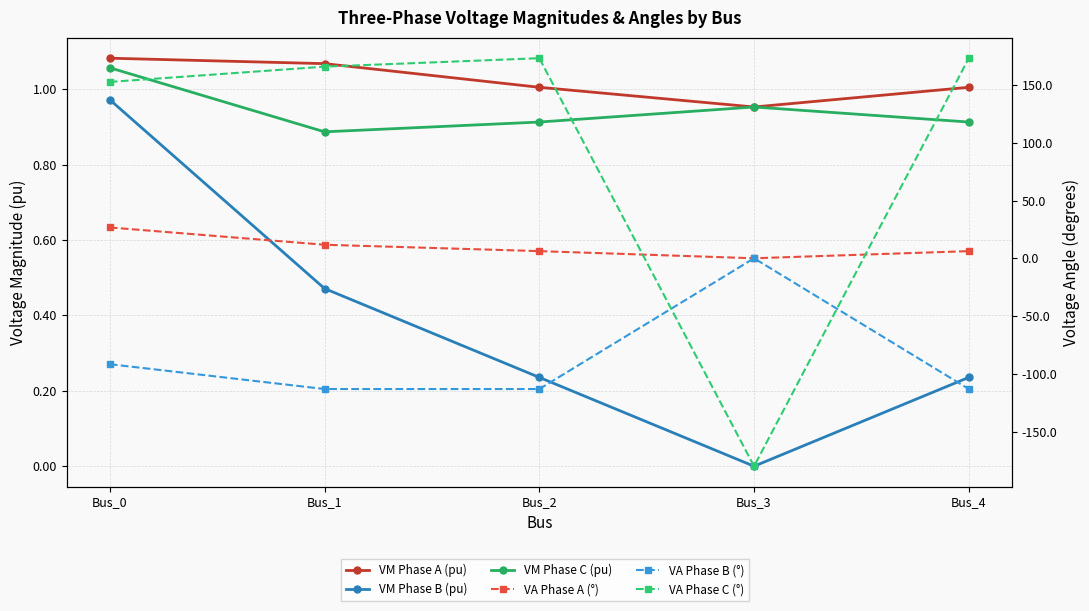

Which series changed the most between Bus_0 and Bus_4?

VA Phase B (°)